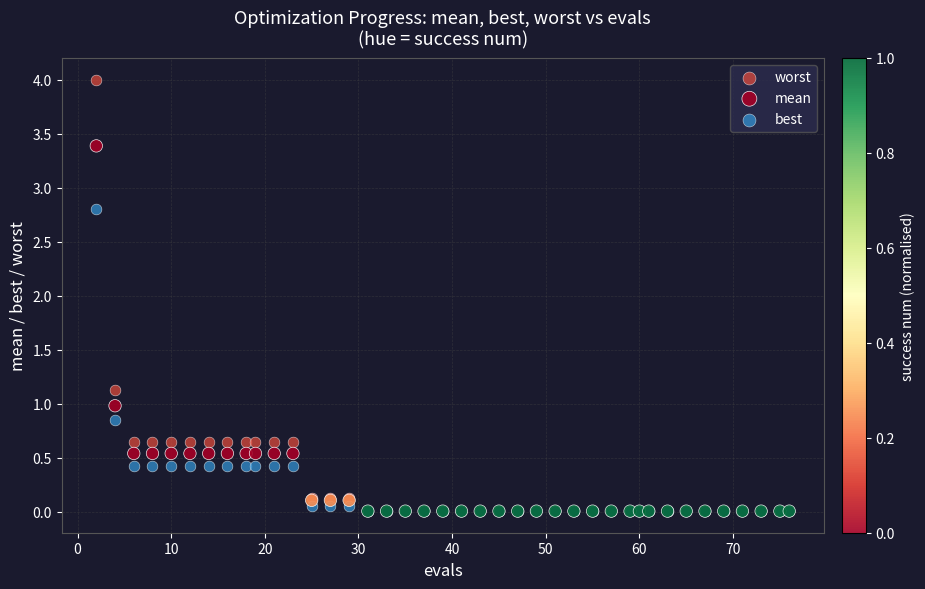

Which series has the widest spread of Y values?

worst